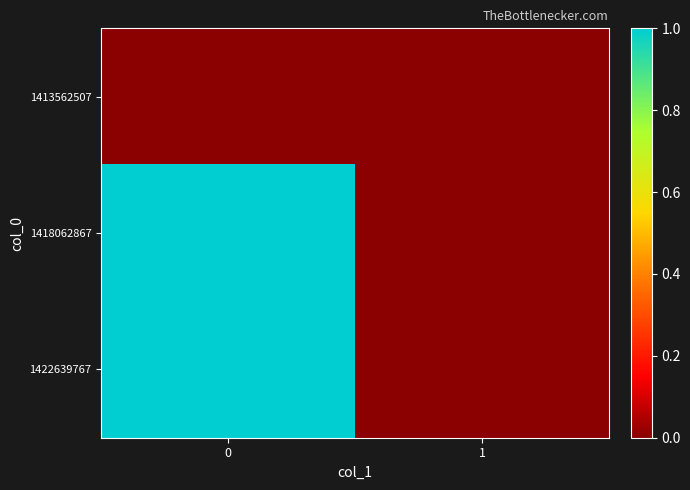

Reading right to left, transcribe all the data shown in this chart.

1413562507: 1=0	0=0
1418062867: 1=0	0=1
1422639767: 1=0	0=1